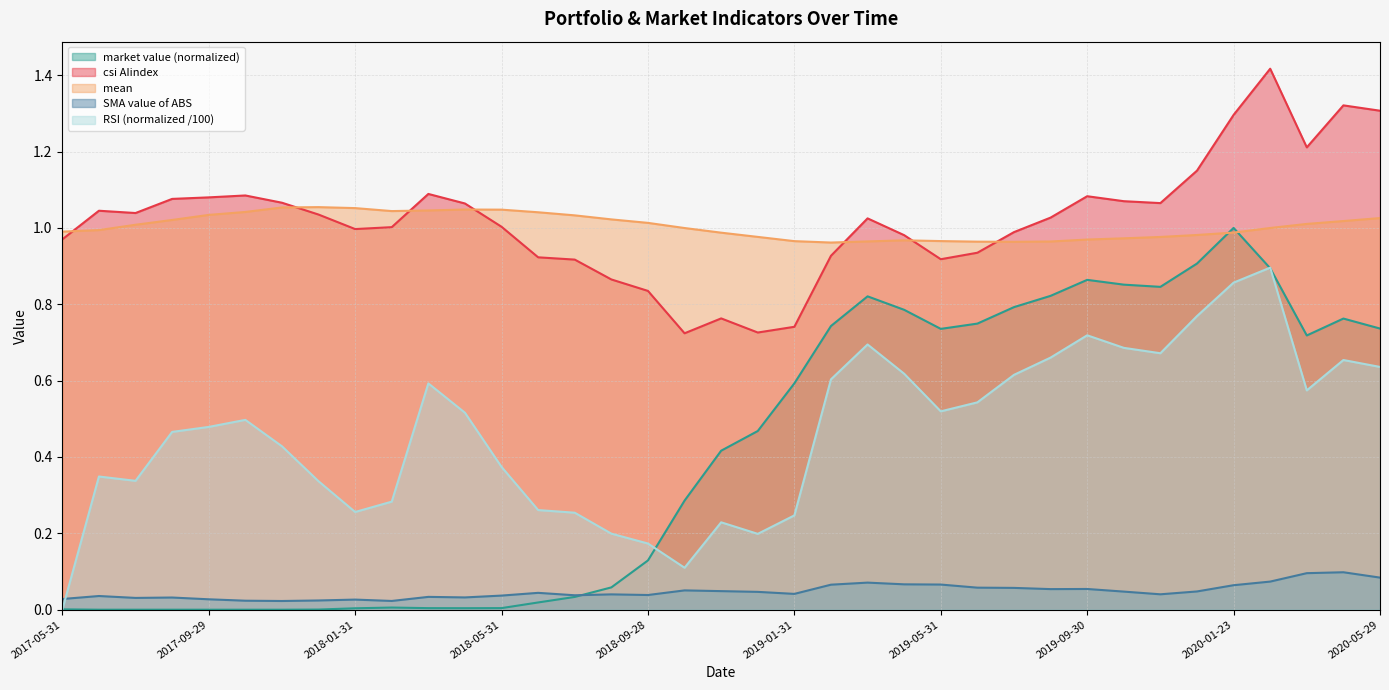

At which category does market value reach its first local peak?

2018-02-28